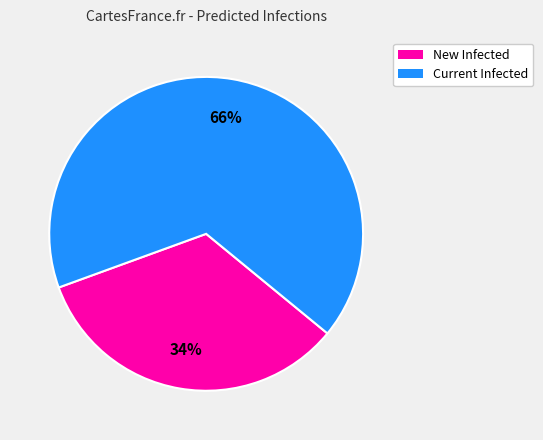

Is the sum of New Infected and Current Infected greater than half?

Yes